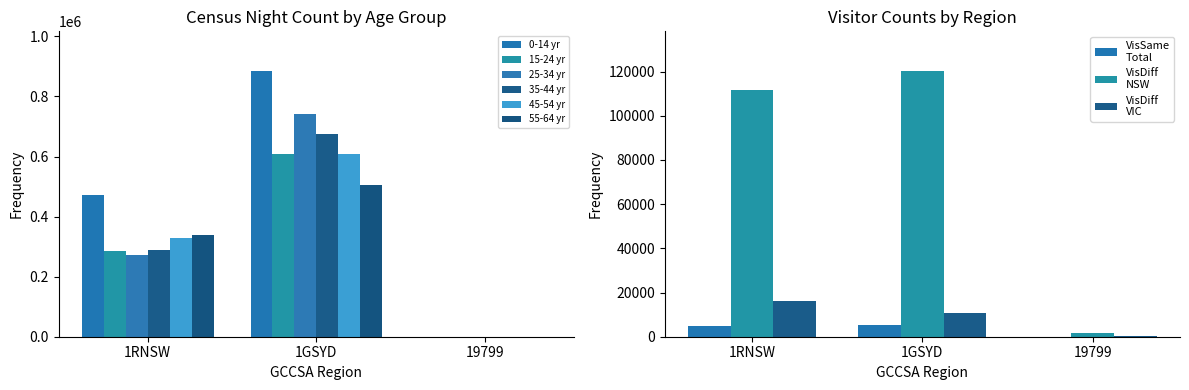

What is the sum of the 55-64 yr values at 1RNSW and 1GSYD?

842927